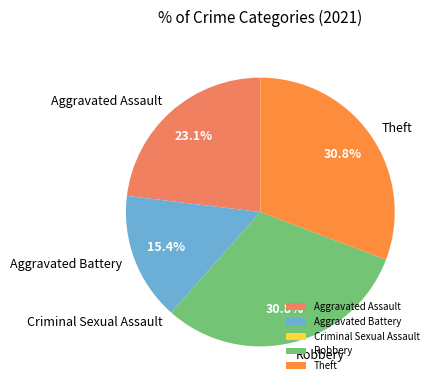

Is the sum of Aggravated Battery and Robbery greater than half?

No